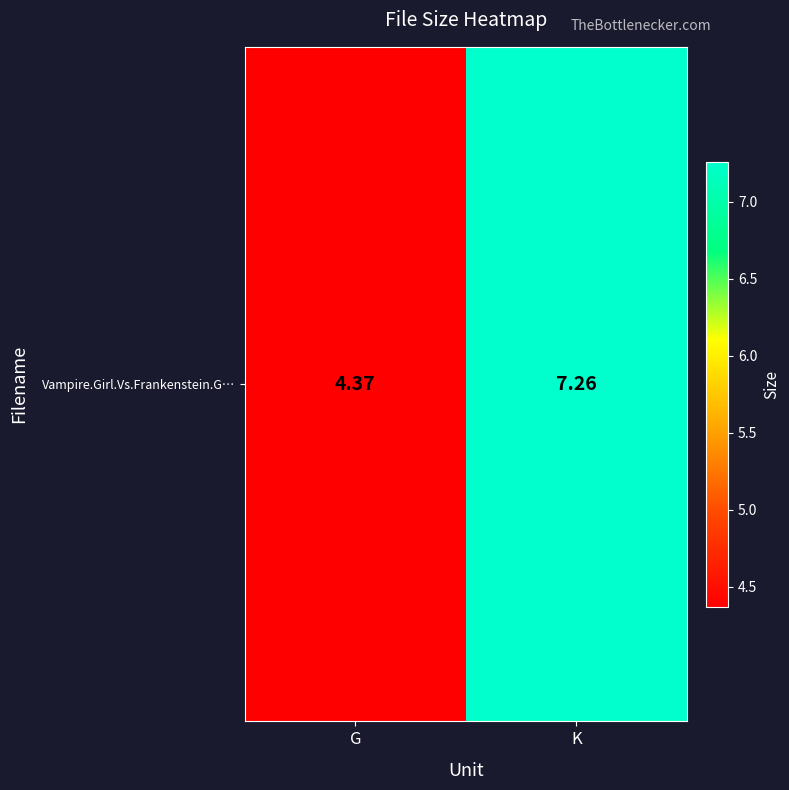

Between G and K, which is larger?

K